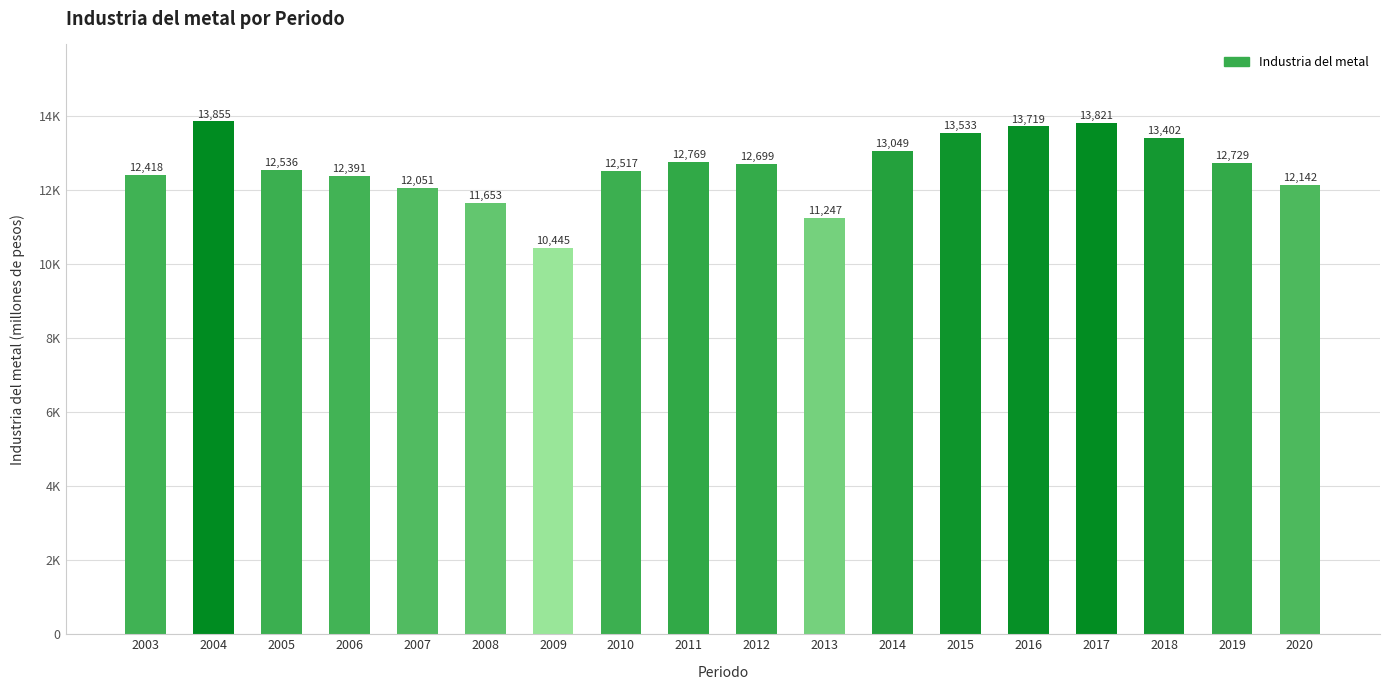

Are the bars horizontal?

No